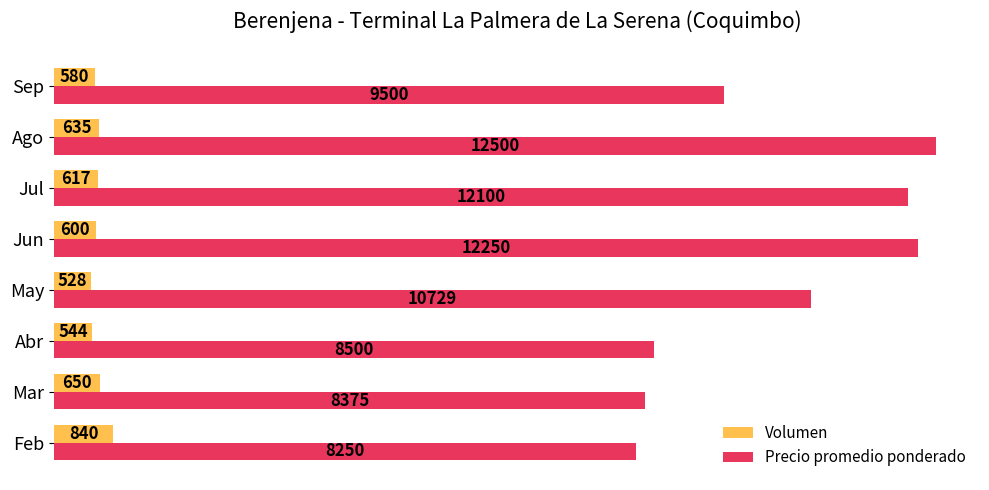

What are all the series names shown in the legend?

Volumen, Precio promedio ponderado